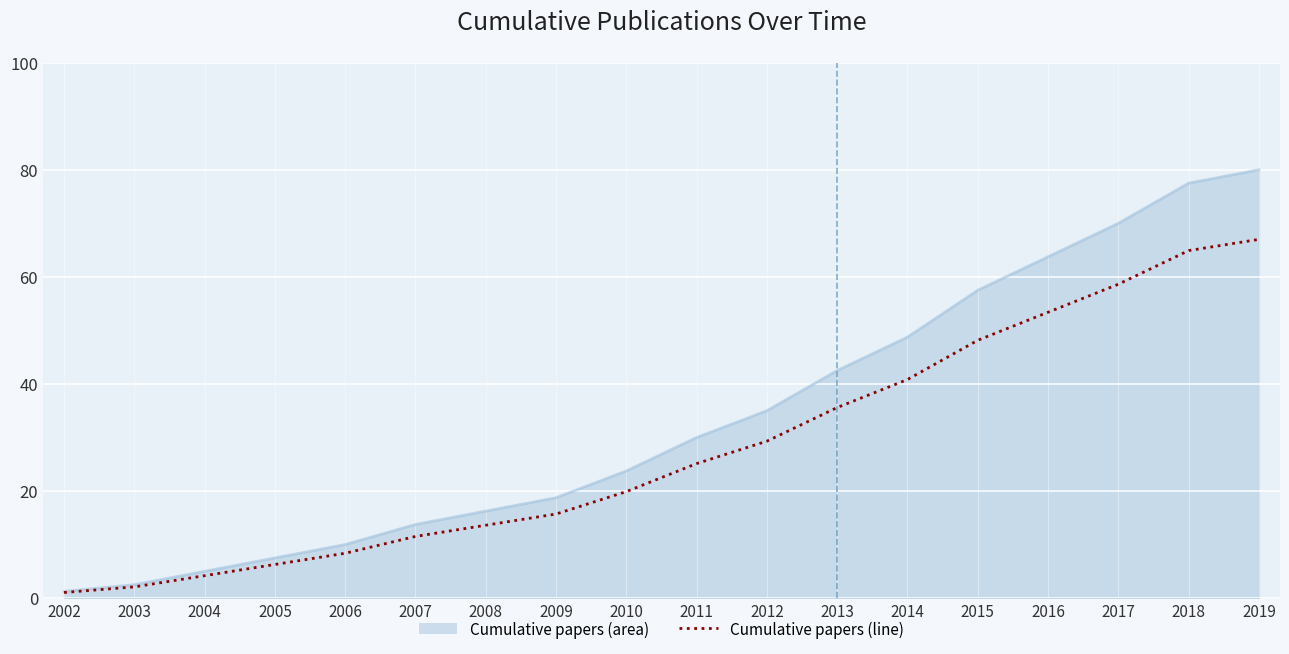

True or false: Cumulative papers (line) has a value of 80.2 at 2015.

False